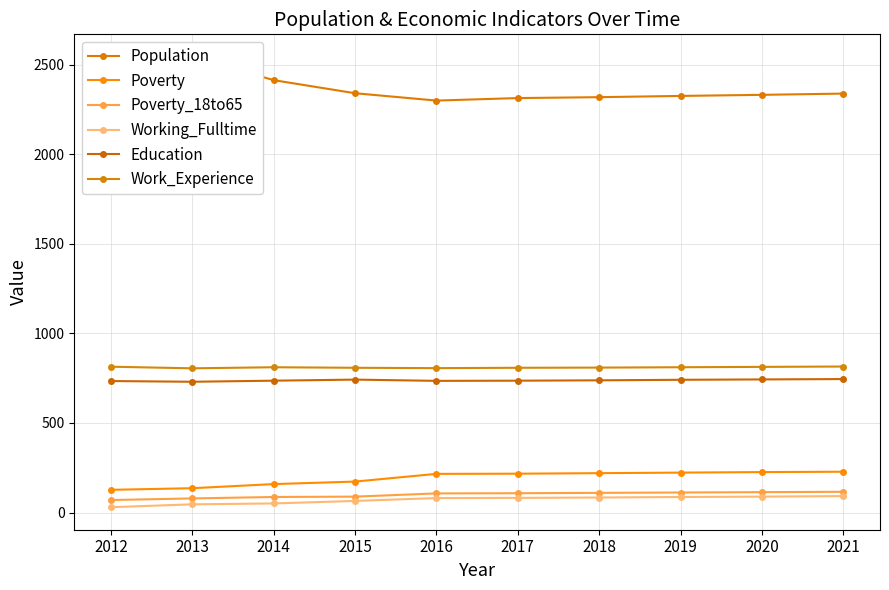

What is the value of the Education point at the 8th from the left?

741